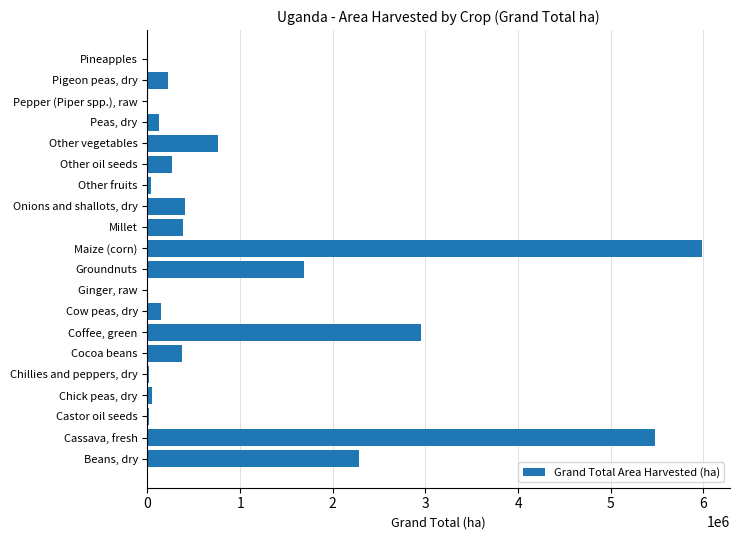

What value does the data have at Cow peas, dry?

148803